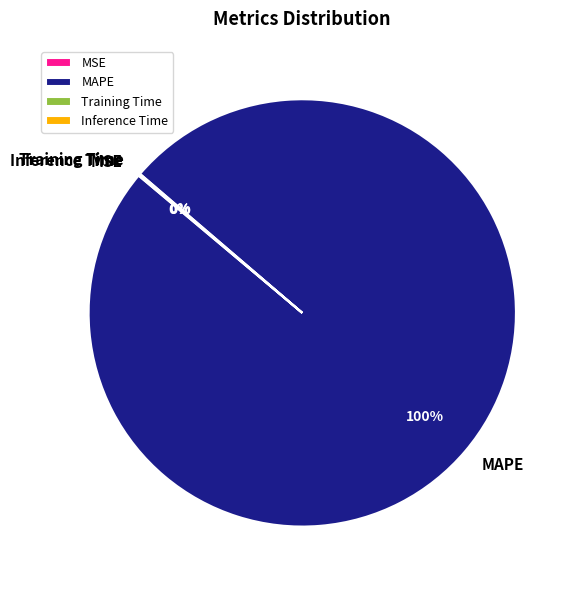

Is it true that MAPE is 100% of the pie?

True